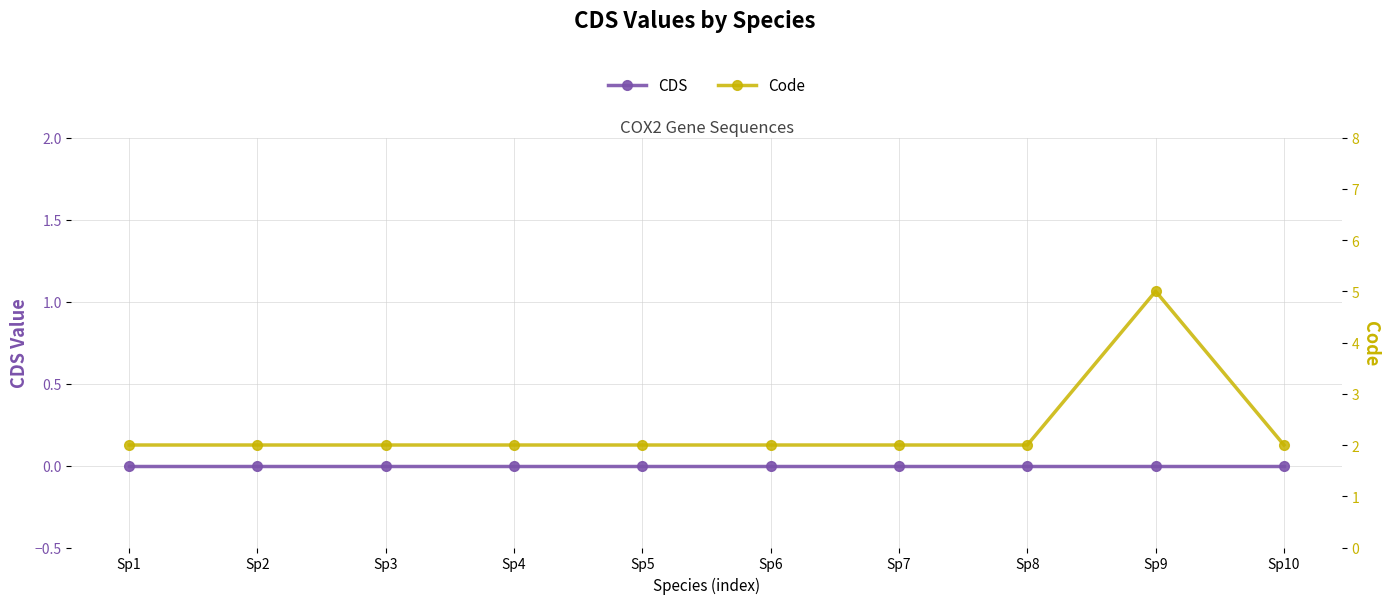

What is the value of the Code point at the 5th from the left?

2